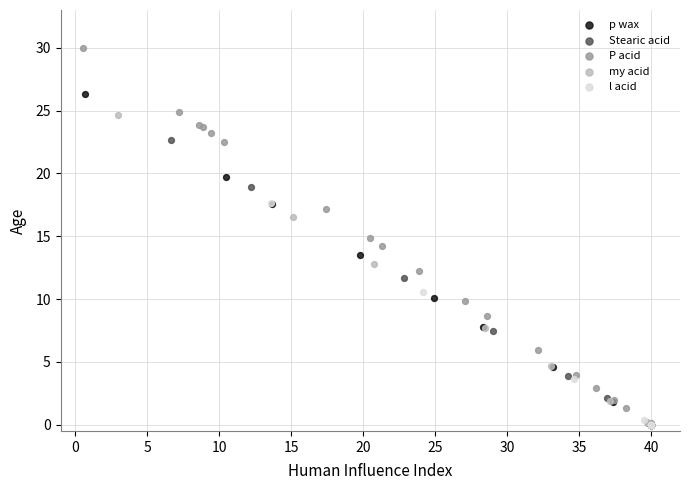

Which series has the largest Y range (max minus min)?

P acid